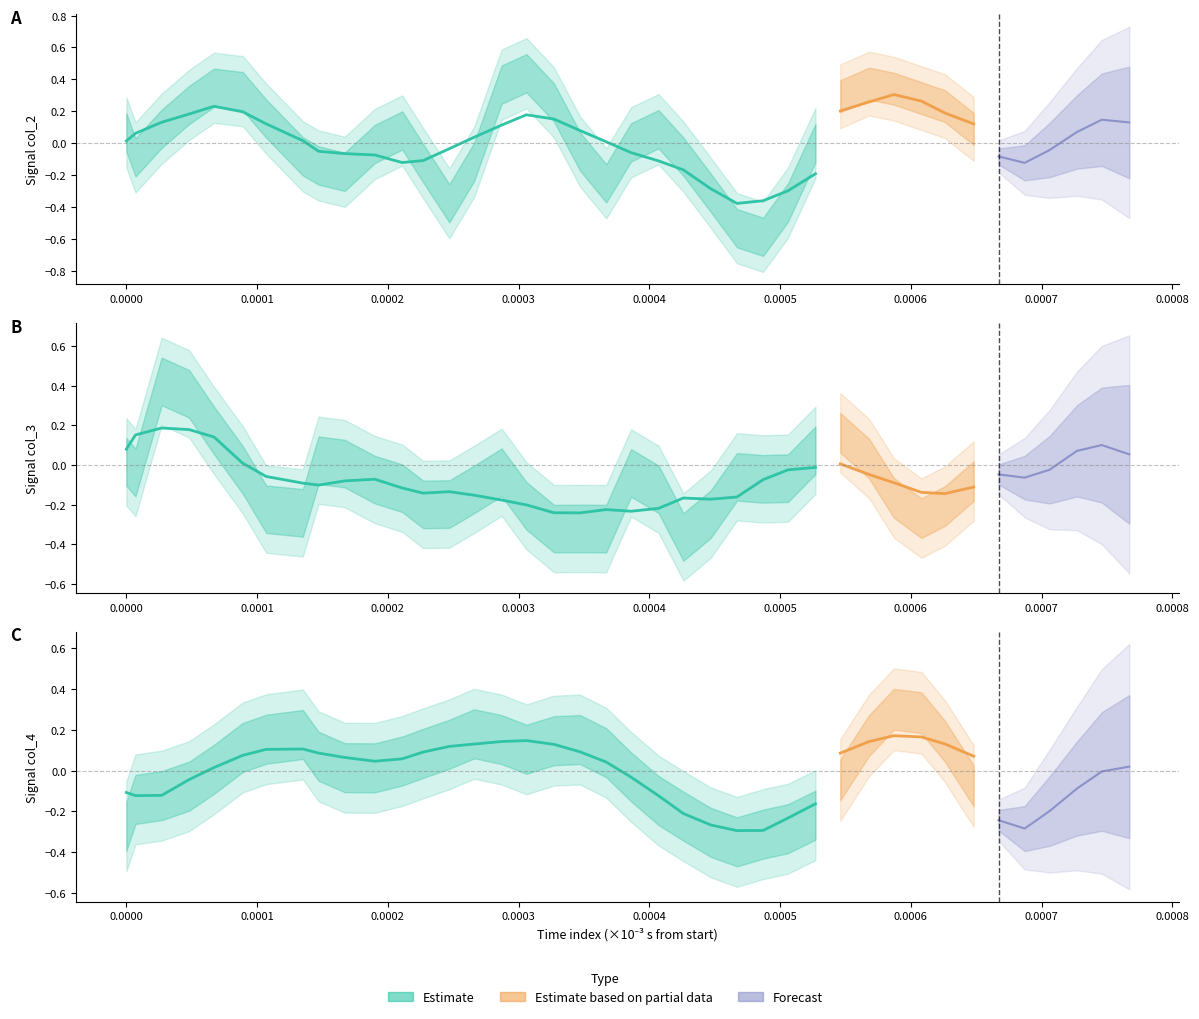

What is the difference between the col_3 values at 33 and 5?

0.1